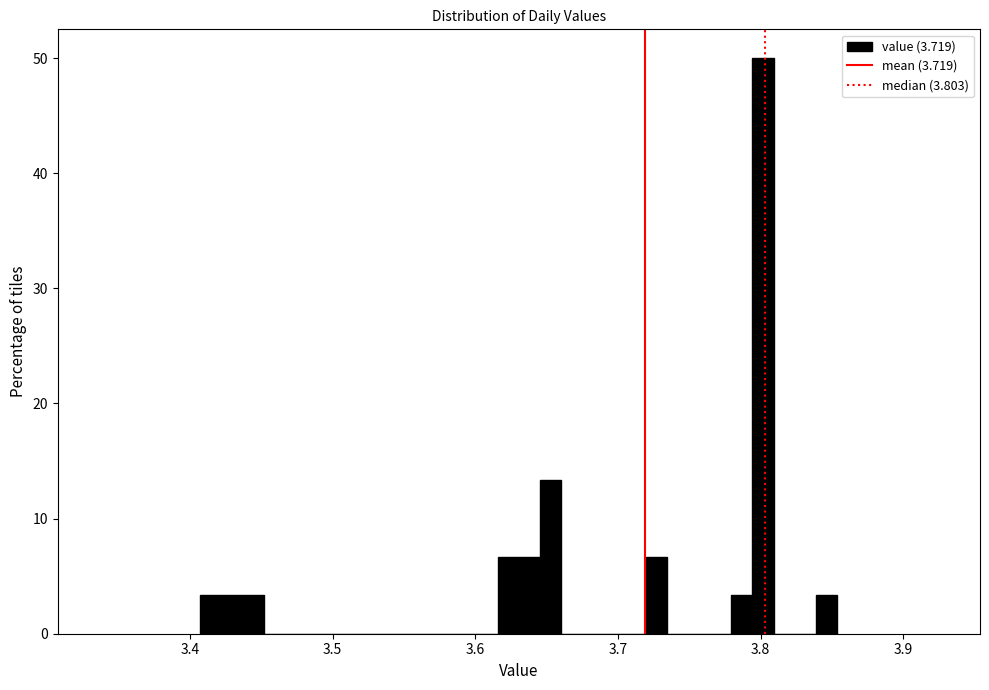

Read against the x-axis, roughly where is the centre of the tallest bar?

3.80